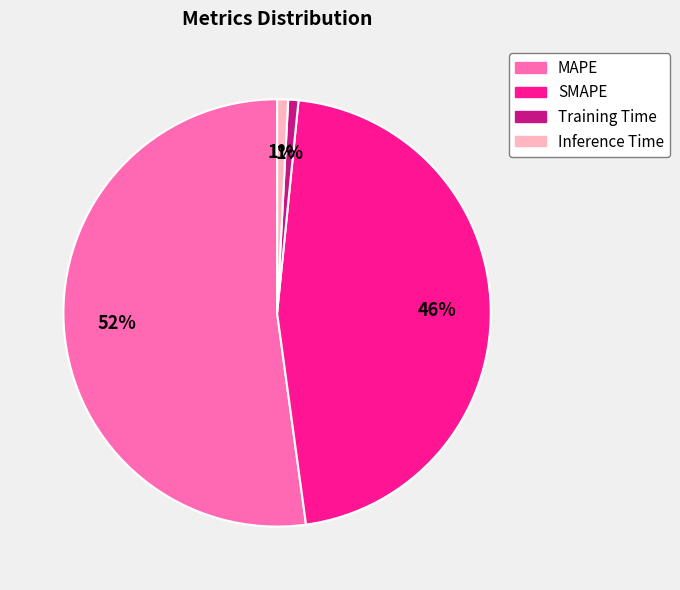

To the nearest percent, what is the difference between the largest and smallest slice percentages?

51%